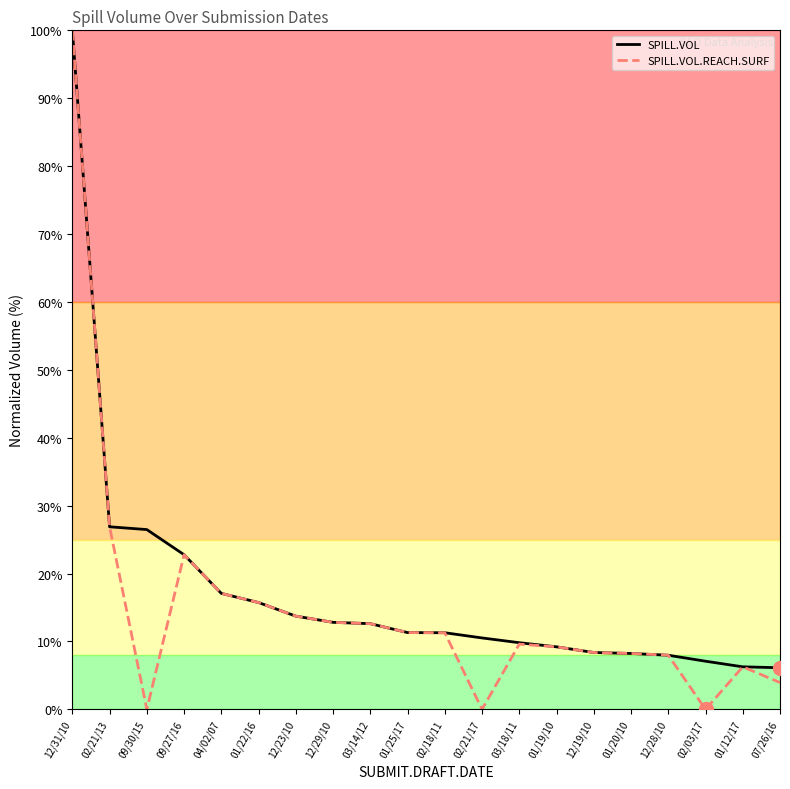

What is the average value of the SPILL.VOL series?

17.2